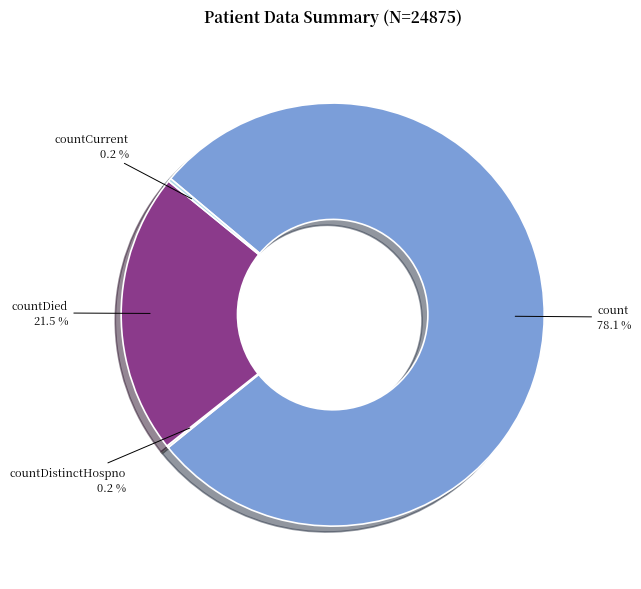

Which category accounts for the majority?

count